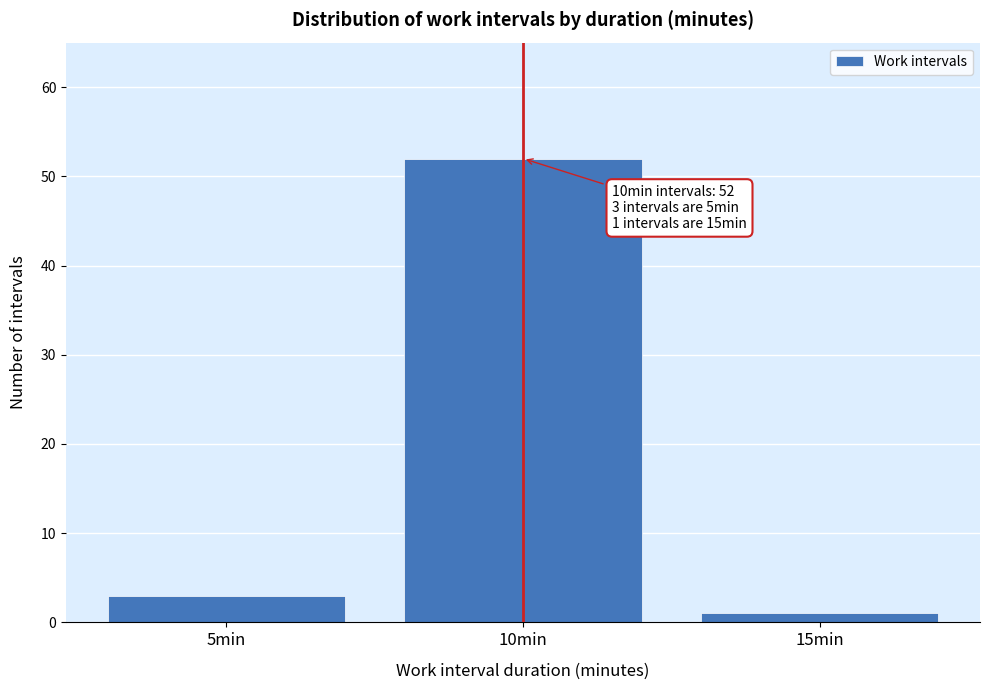

Reading left to right, list all the values displayed in this chart.

3	52	1